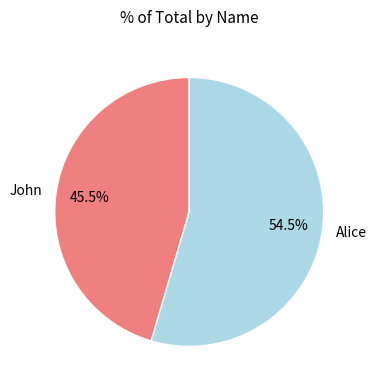

Which category has the smallest portion of the pie?

John